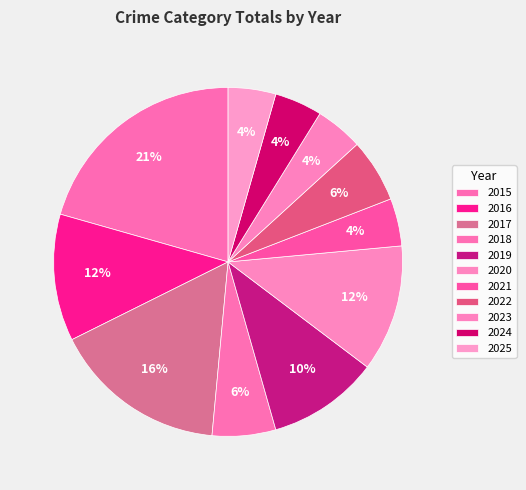

Does 2020 represent more than half of the total?

No